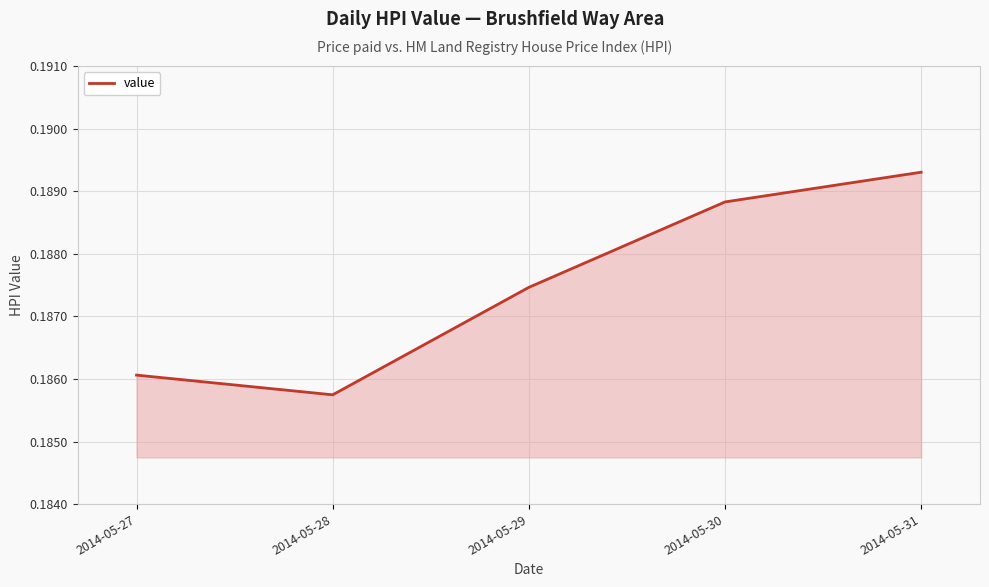

True or false: there are more than 0 points higher than both neighbors.

False